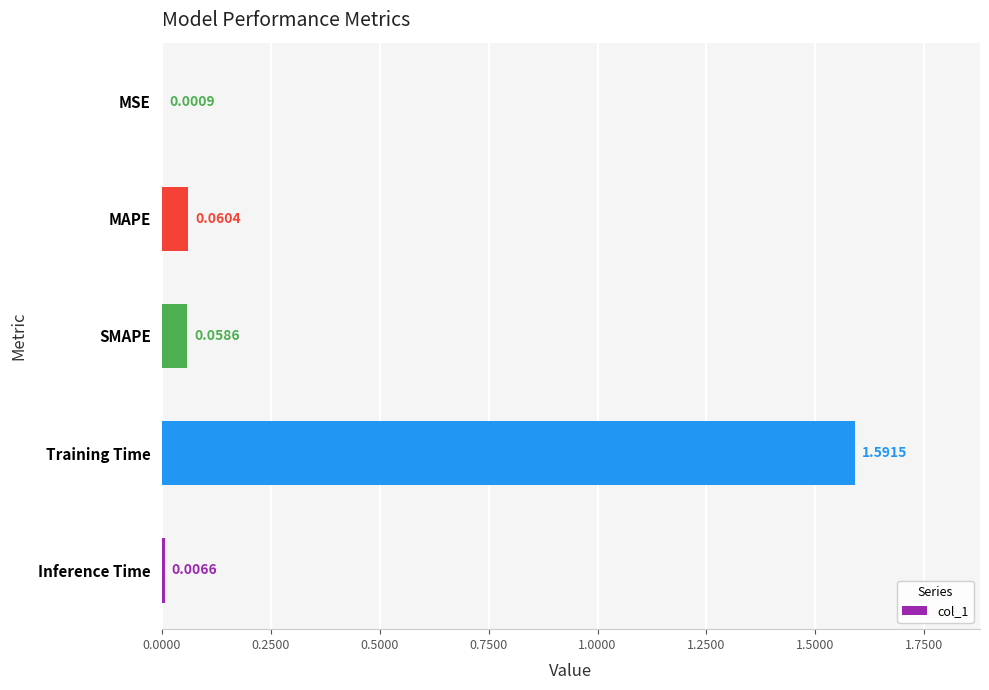

Which has a higher value, MAPE or SMAPE?

MAPE